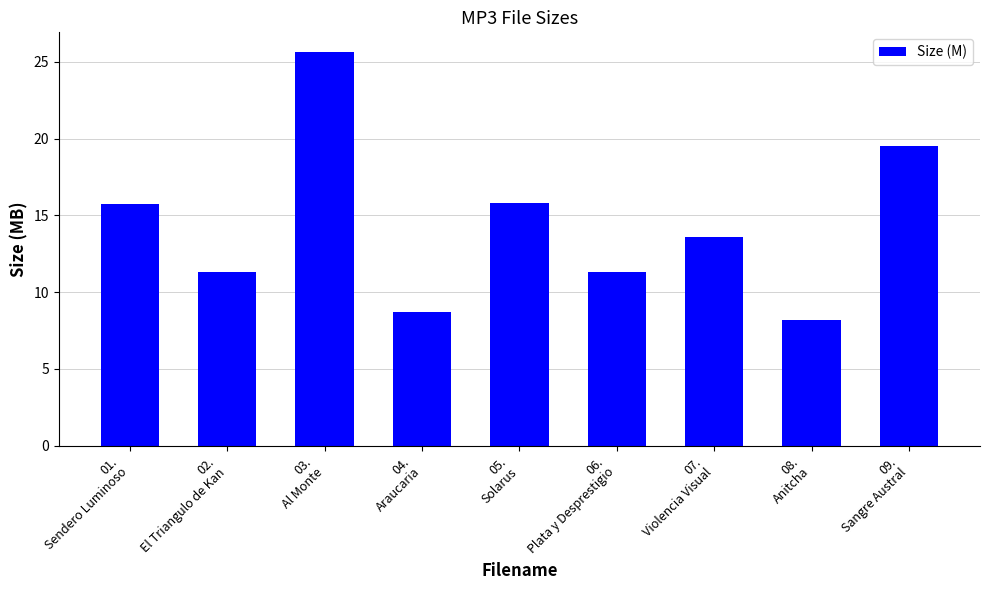

What is the maximum value shown in the chart?

25.6